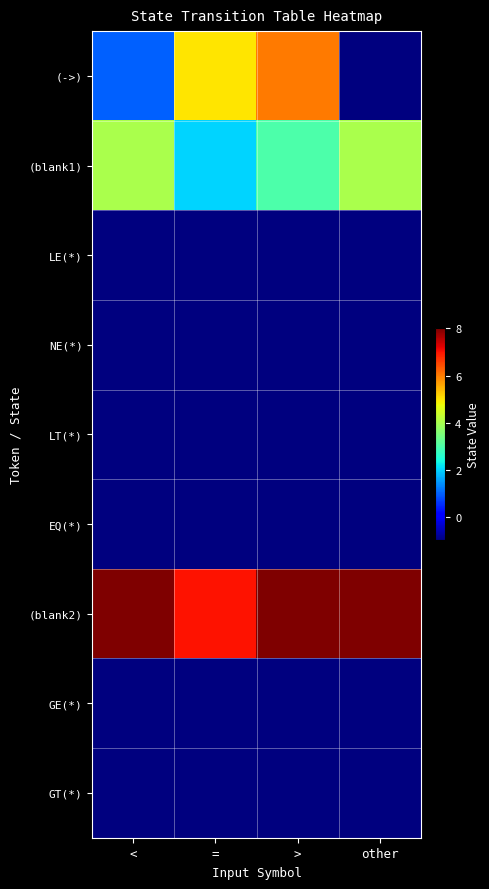

Reading left to right, what are all the values shown in this chart?

(->): <=1	==5	>=6	other=-1
(blank1): <=4	==2	>=3	other=4
LE(*): <=-1	==-1	>=-1	other=-1
NE(*): <=-1	==-1	>=-1	other=-1
LT(*): <=-1	==-1	>=-1	other=-1
EQ(*): <=-1	==-1	>=-1	other=-1
(blank2): <=8	==7	>=8	other=8
GE(*): <=-1	==-1	>=-1	other=-1
GT(*): <=-1	==-1	>=-1	other=-1